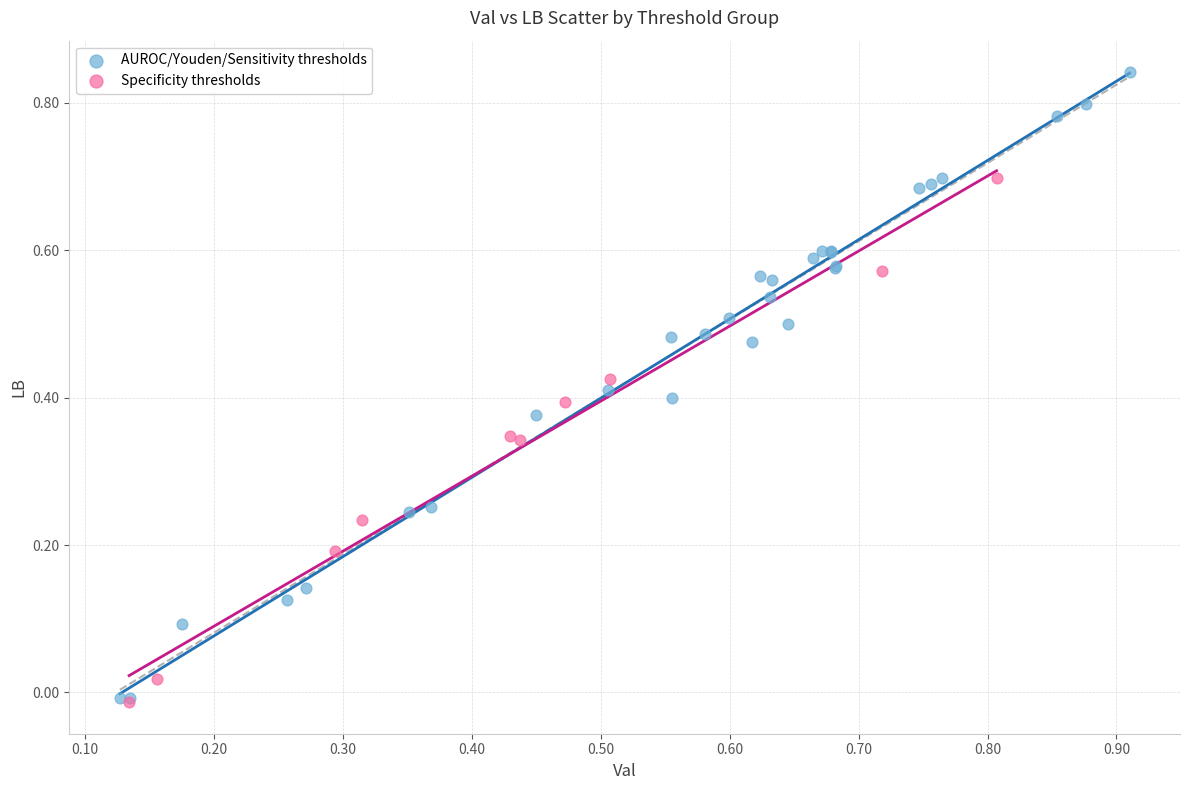

Which series has the widest spread of Y values?

AUROC/Youden/Sensitivity thresholds